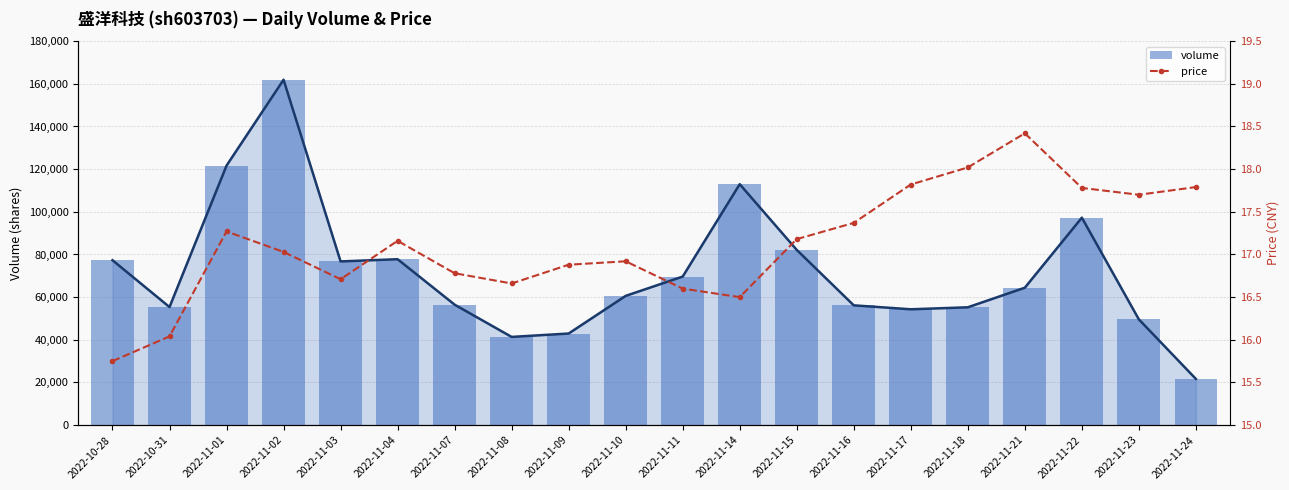

At 2022-11-15, list the series in order from largest to smallest.

volume, price